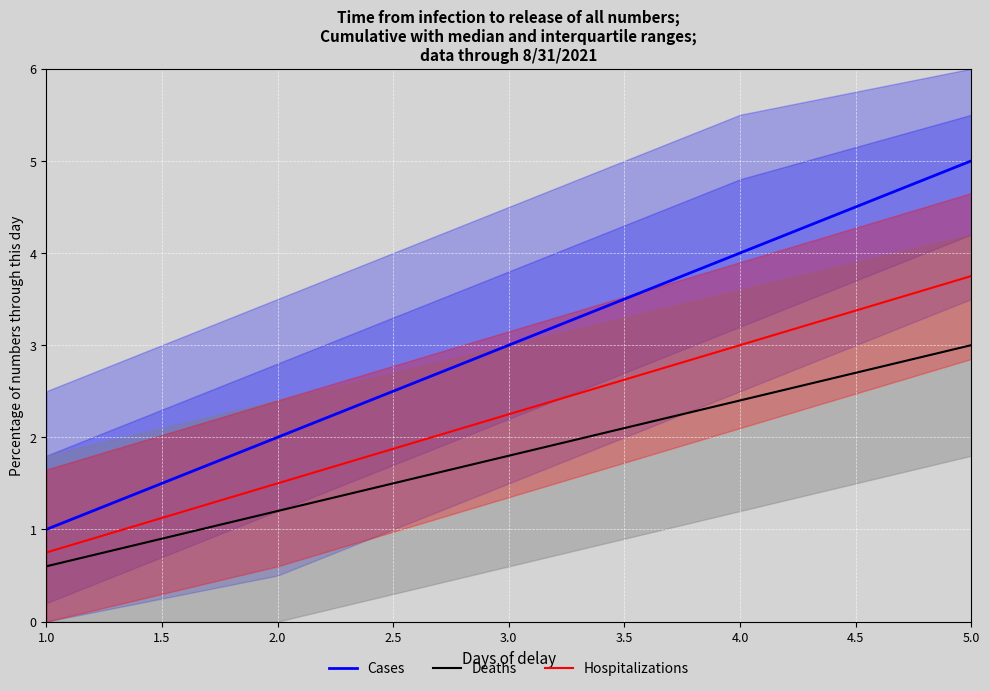

List the labels in order of Cases value, largest first.

5.0, 4.0, 3.0, 2.0, 1.0